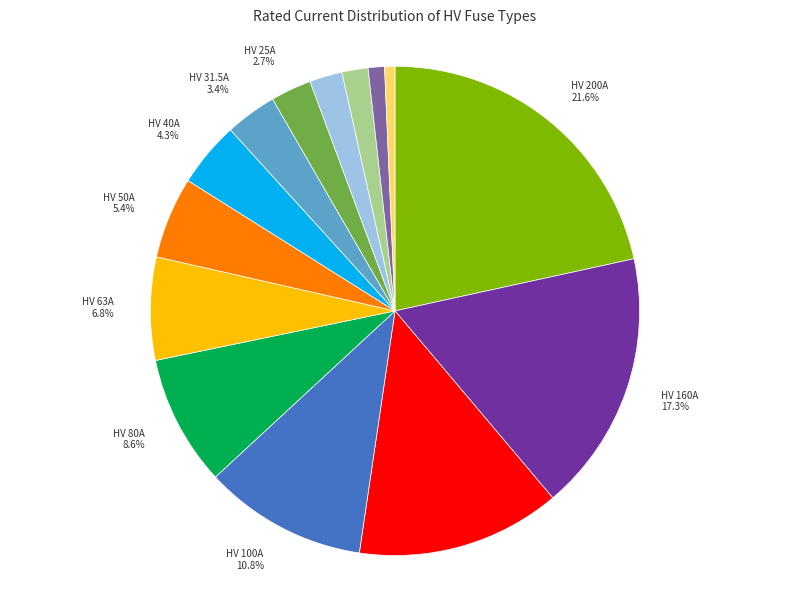

Is there a majority slice in this chart?

No